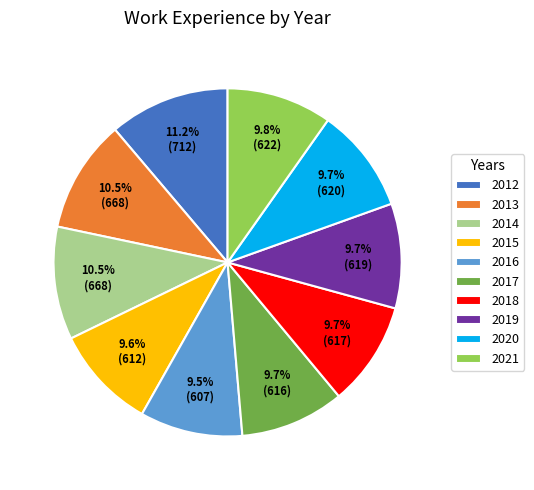

Is 2018 the majority of the pie?

No